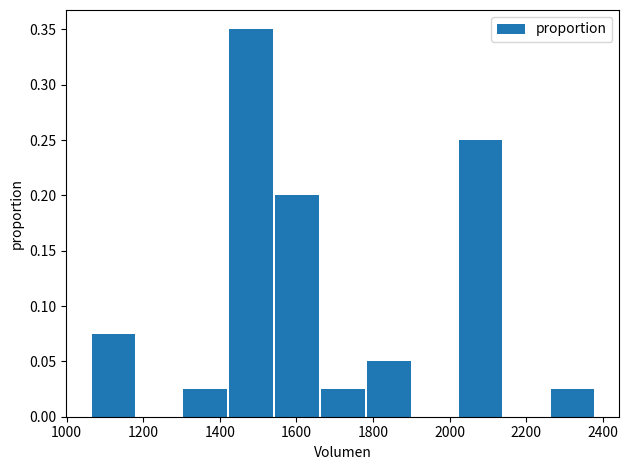

What is the height of the bar covering 2020 to 2140 on the x-axis? Neither the bar edges nor the heights are printed on the chart, so give them approximately, as read against the axes.

0.250